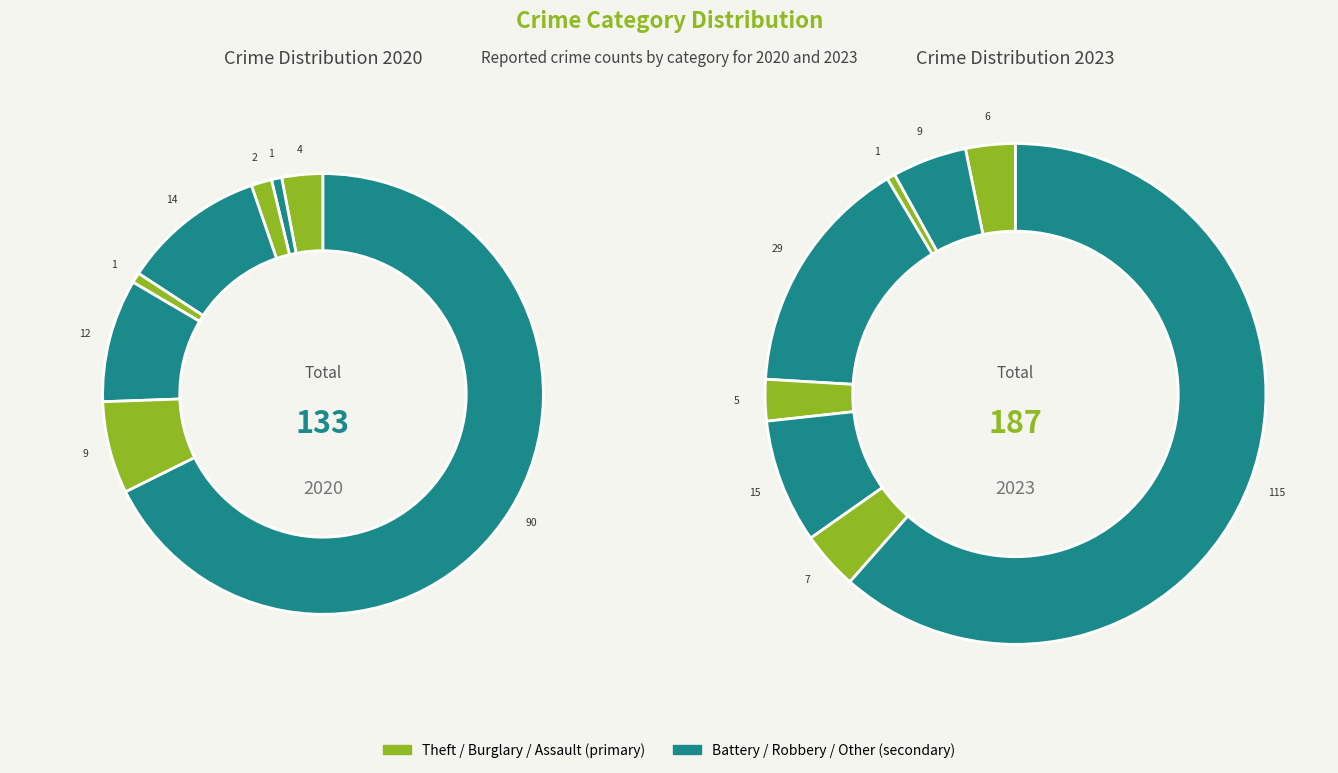

Is Motor Vehicle Theft the majority of the pie?

No